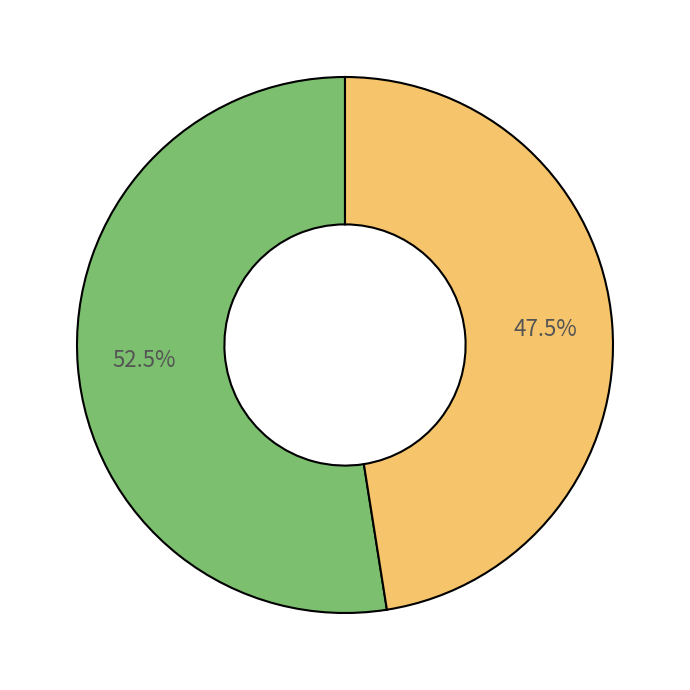

To the nearest percent, what is the average slice percentage?

50%